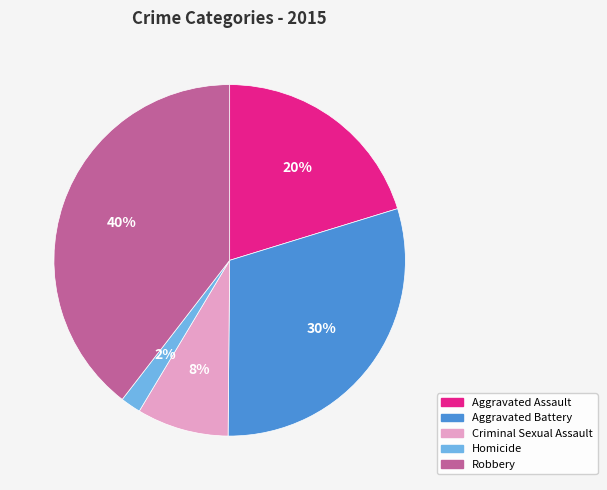

What is the ratio of the value at Aggravated Battery to the value at Robbery?

0.8